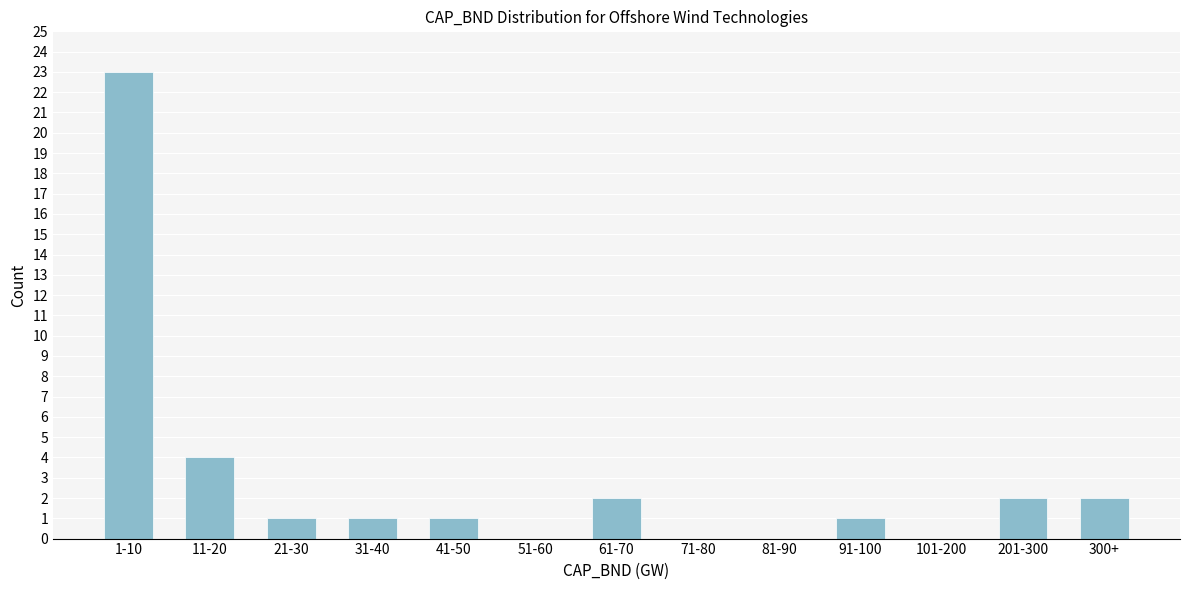

Reading left to right, extract all data points from this chart.

1-10=23	11-20=4	21-30=1	31-40=1	41-50=1	51-60=0	61-70=2	71-80=0	81-90=0	91-100=1	101-200=0	201-300=2	300+=2